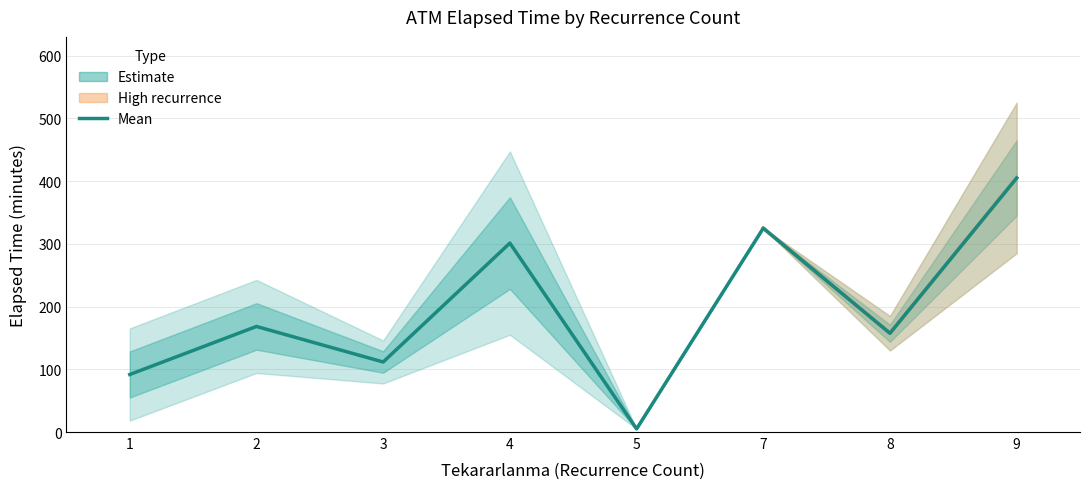

Reading left to right, list all the values displayed in this chart.

91.7	168.3	111.7	301.2	5.0	325.0	157.5	405.0